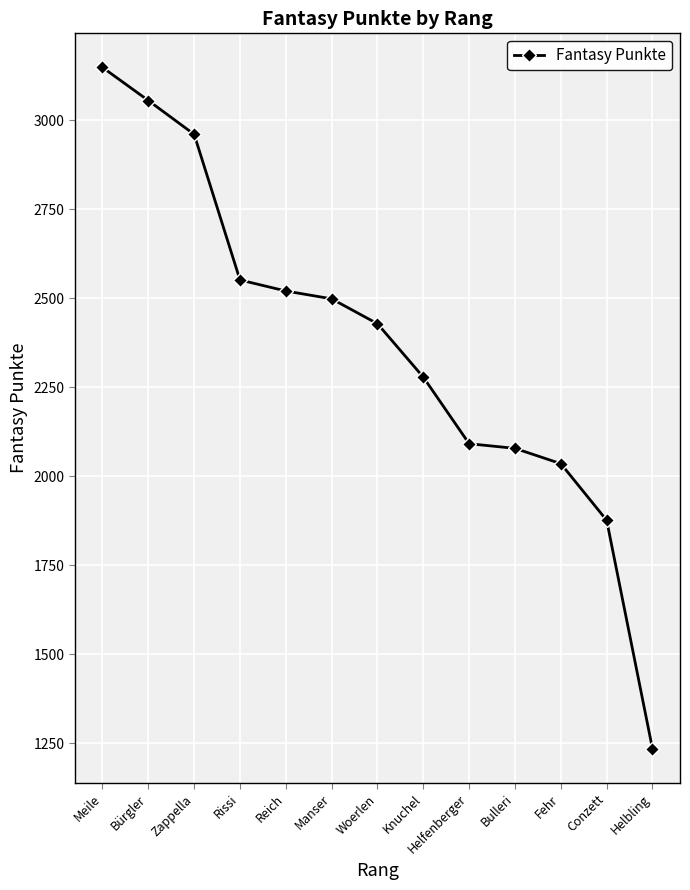

What is the value of the 10th point from the left?

2078